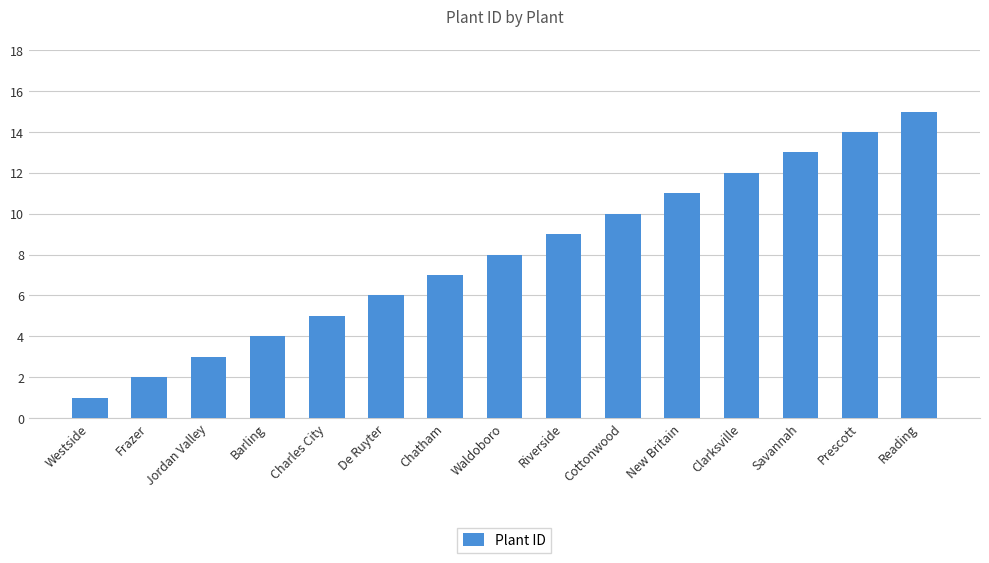

How many data points does each series have?

15